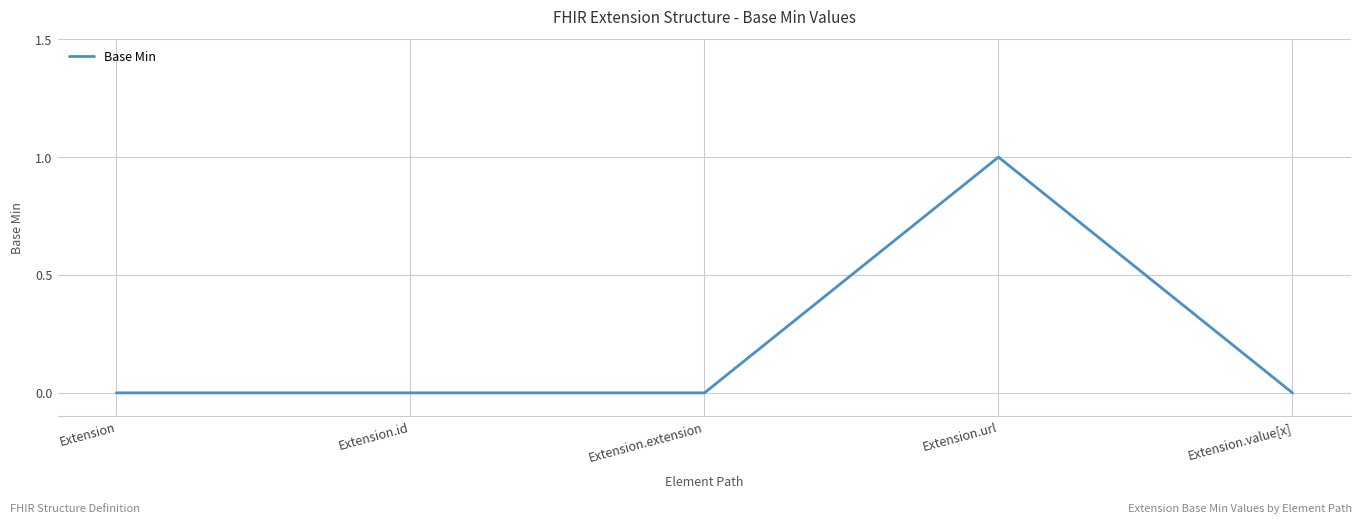

At which category does the chart reach its peak across all series?

Extension.url